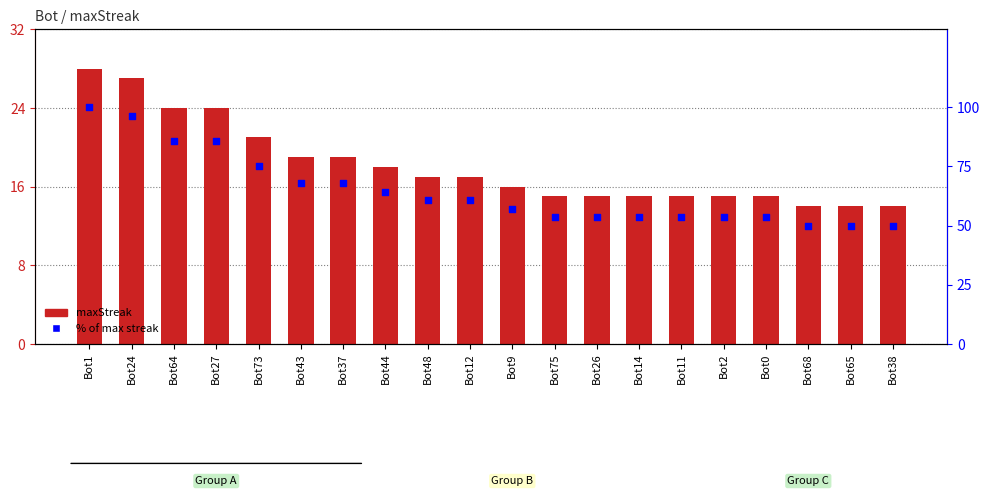

At which category is the sum across all series the highest?

Bot1